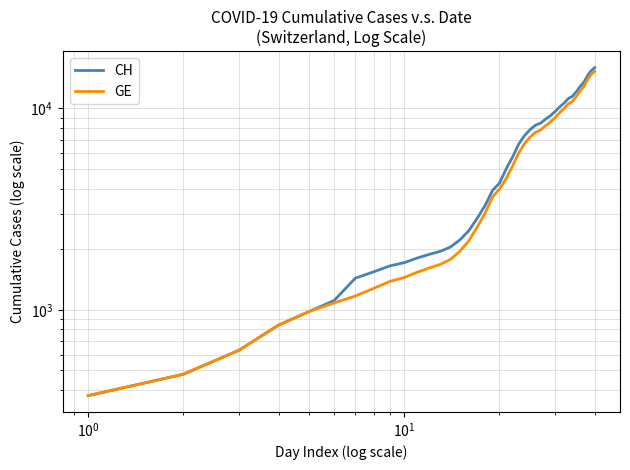

True or false: GE and CH intersect in this chart.

False